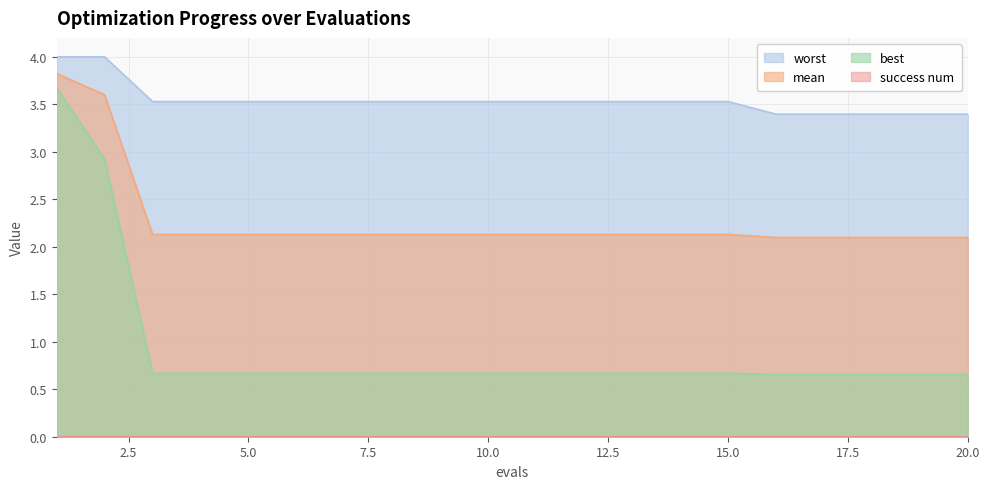

What is the sum of all mean values?

45.6